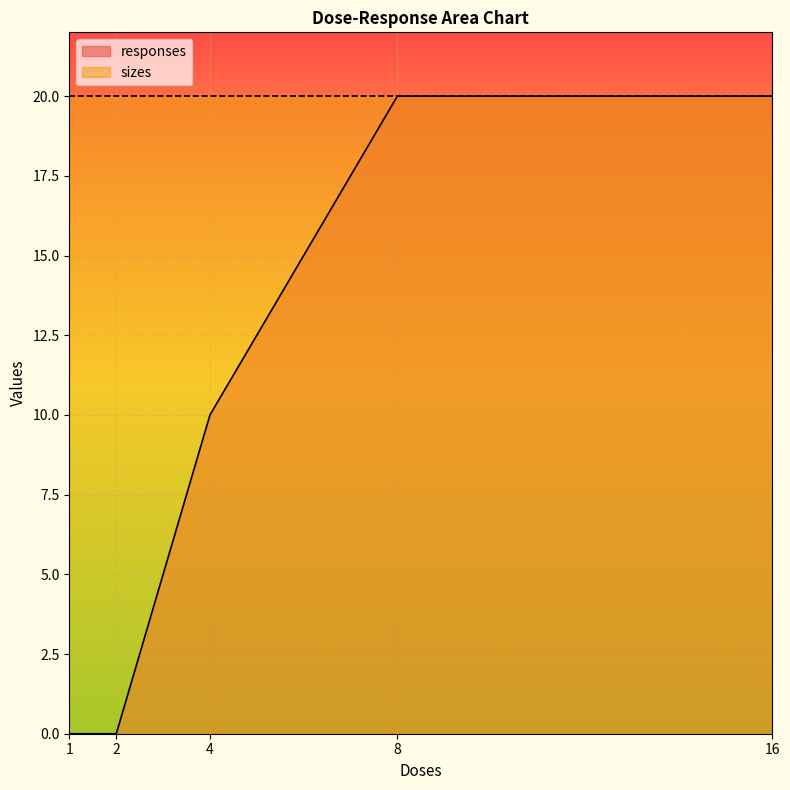

Is it true that responses equals 7 at 4?

False